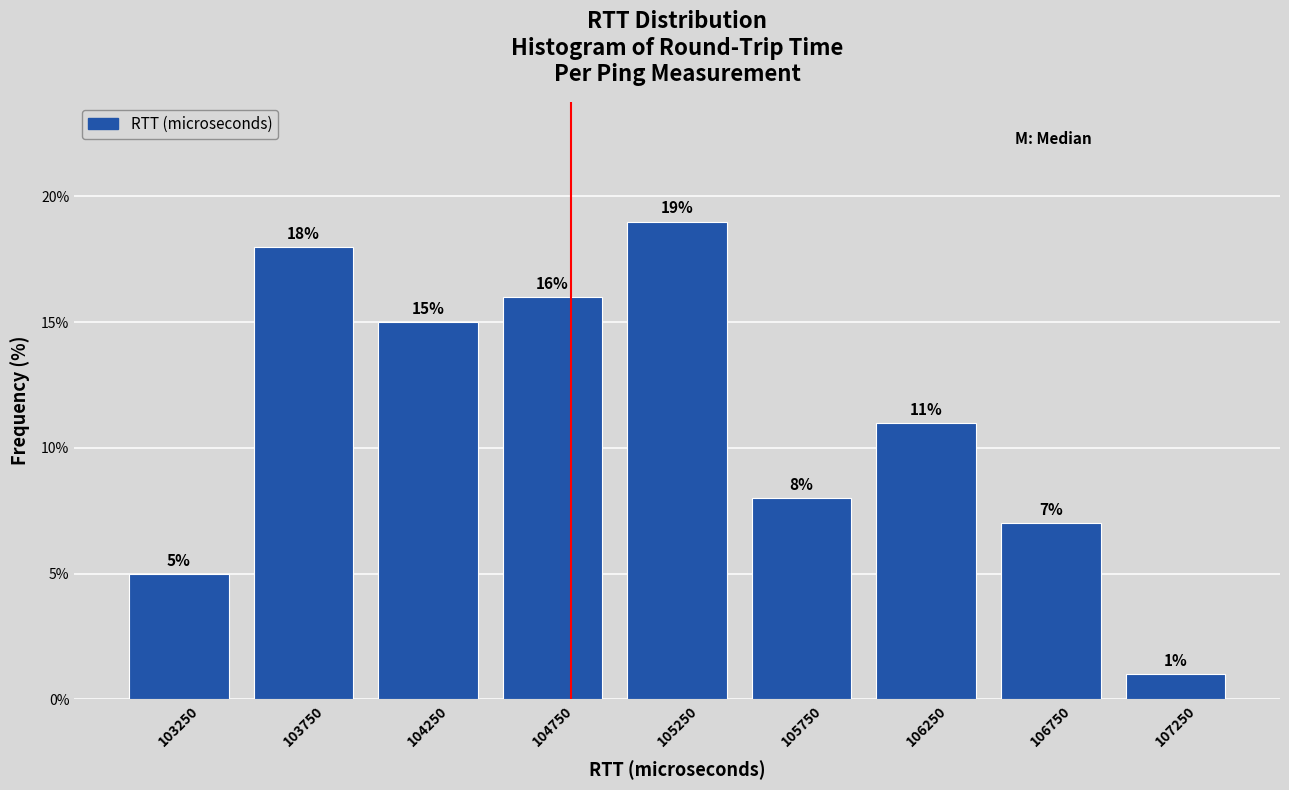

Which range on the x-axis has the tallest bar?

105000 to 105500